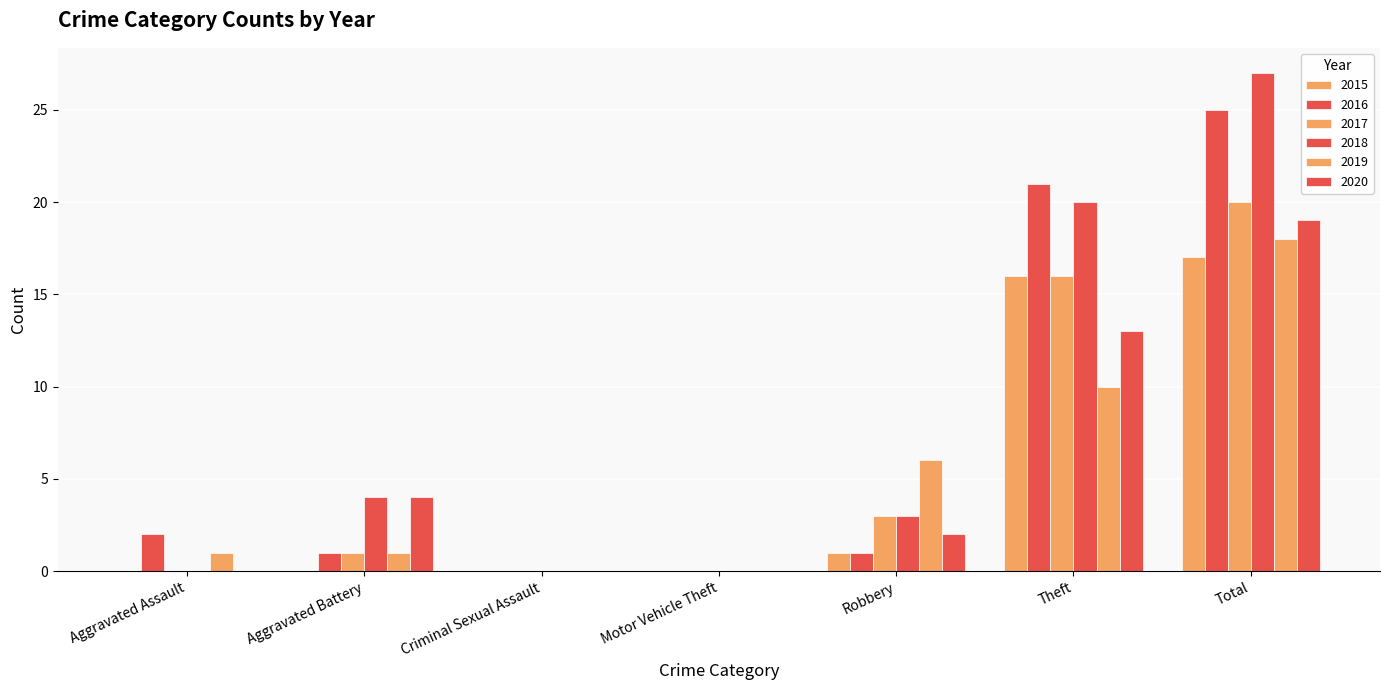

Which series has the largest total across all categories?

2018